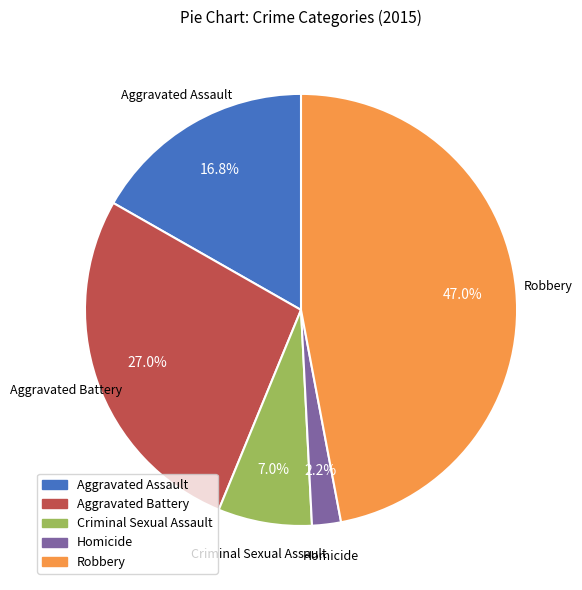

To the nearest percent, what is the combined percentage of Robbery and Homicide?

49%